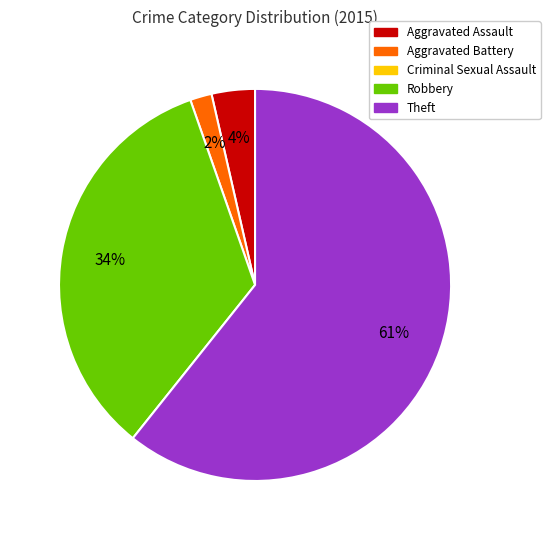

To the nearest percent, what is the average slice percentage?

25%